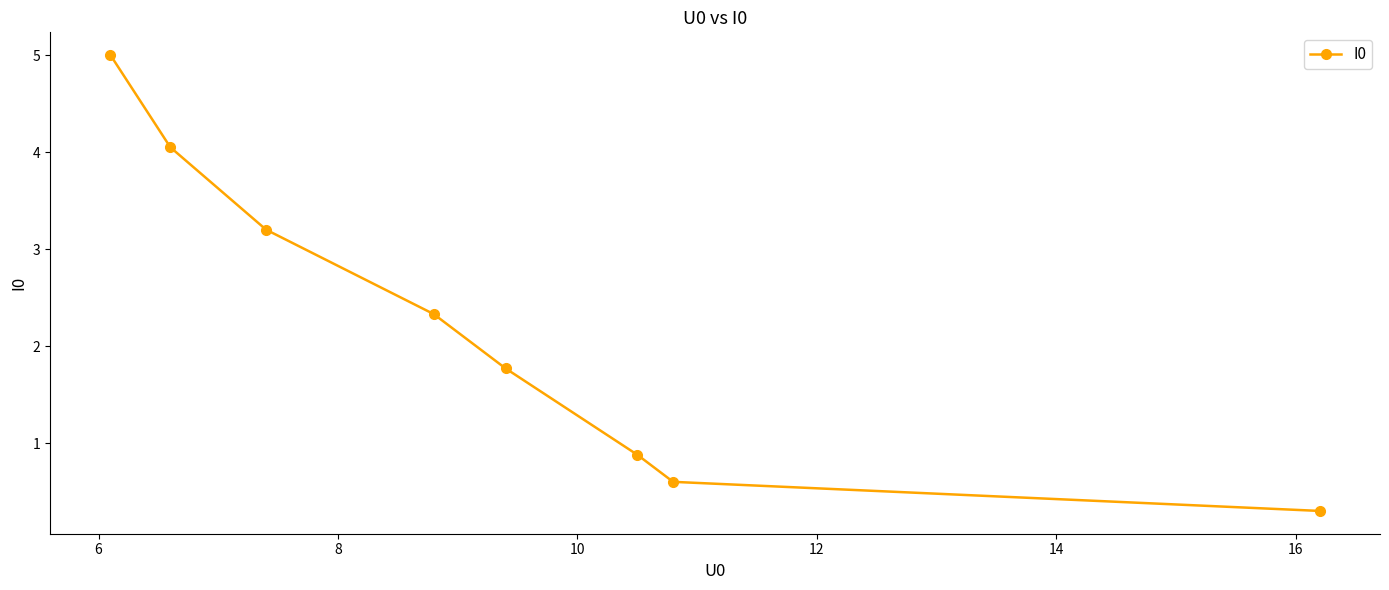

What is the minimum value shown in the chart?

0.3